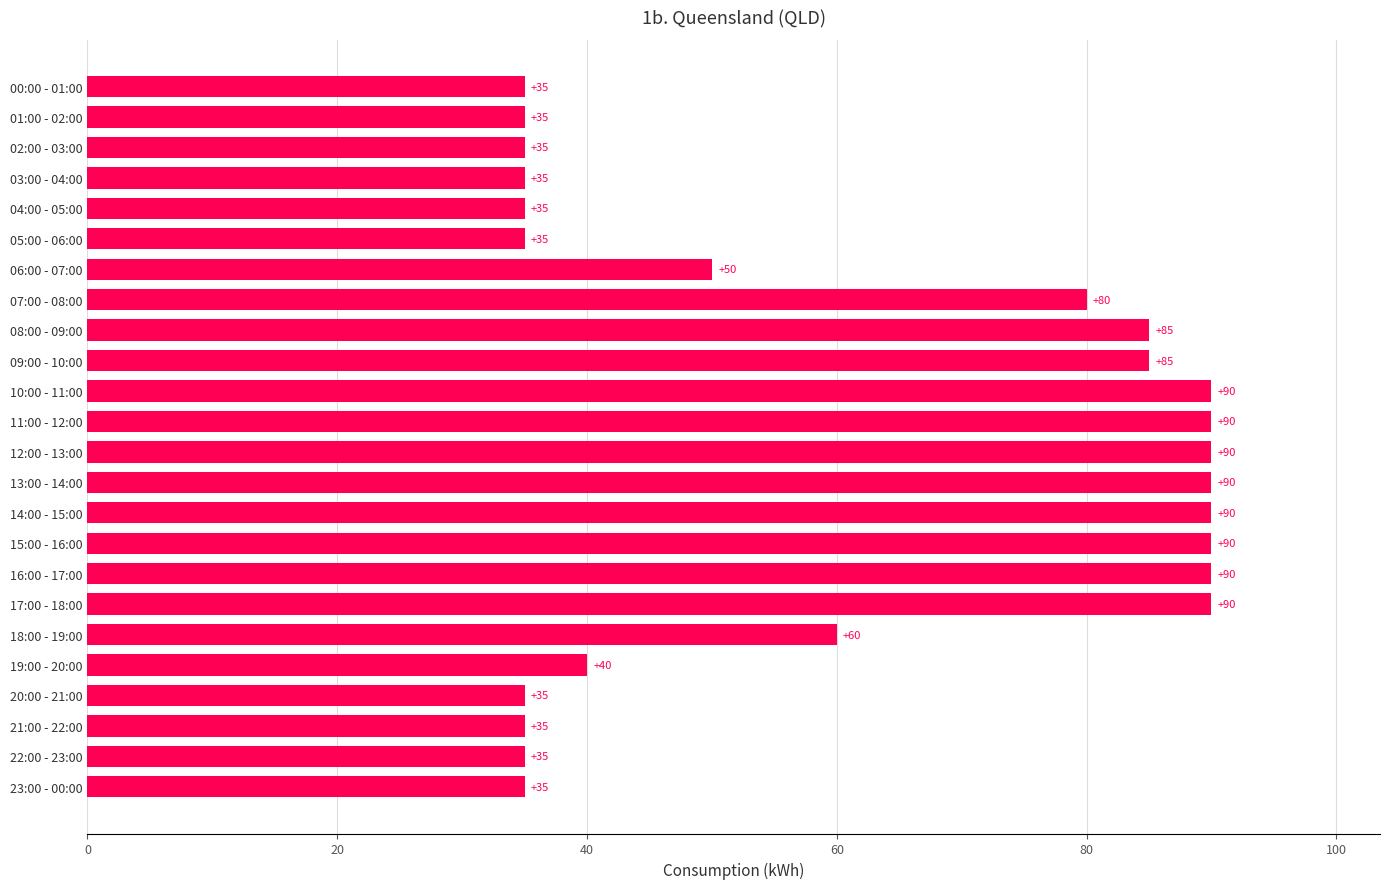

At which label is the value closest to 62?

18:00 - 19:00